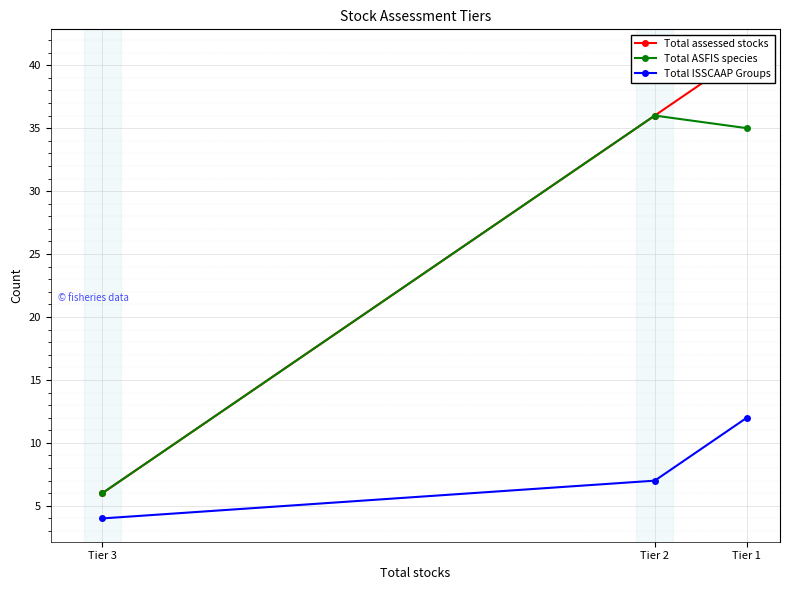

What is the total value across all series at Tier 2?

79